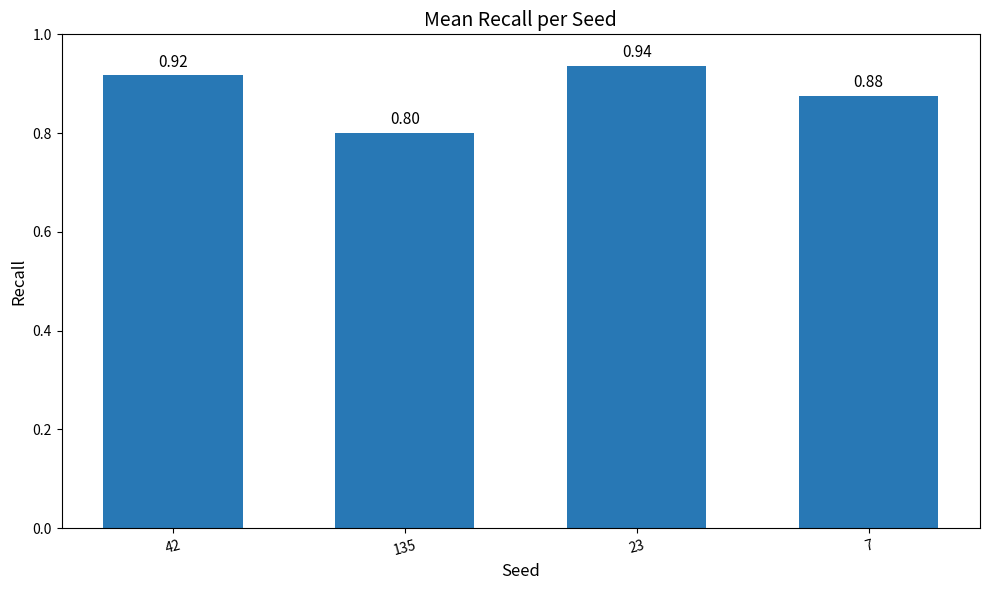

Which category has the lowest value across all series?

135